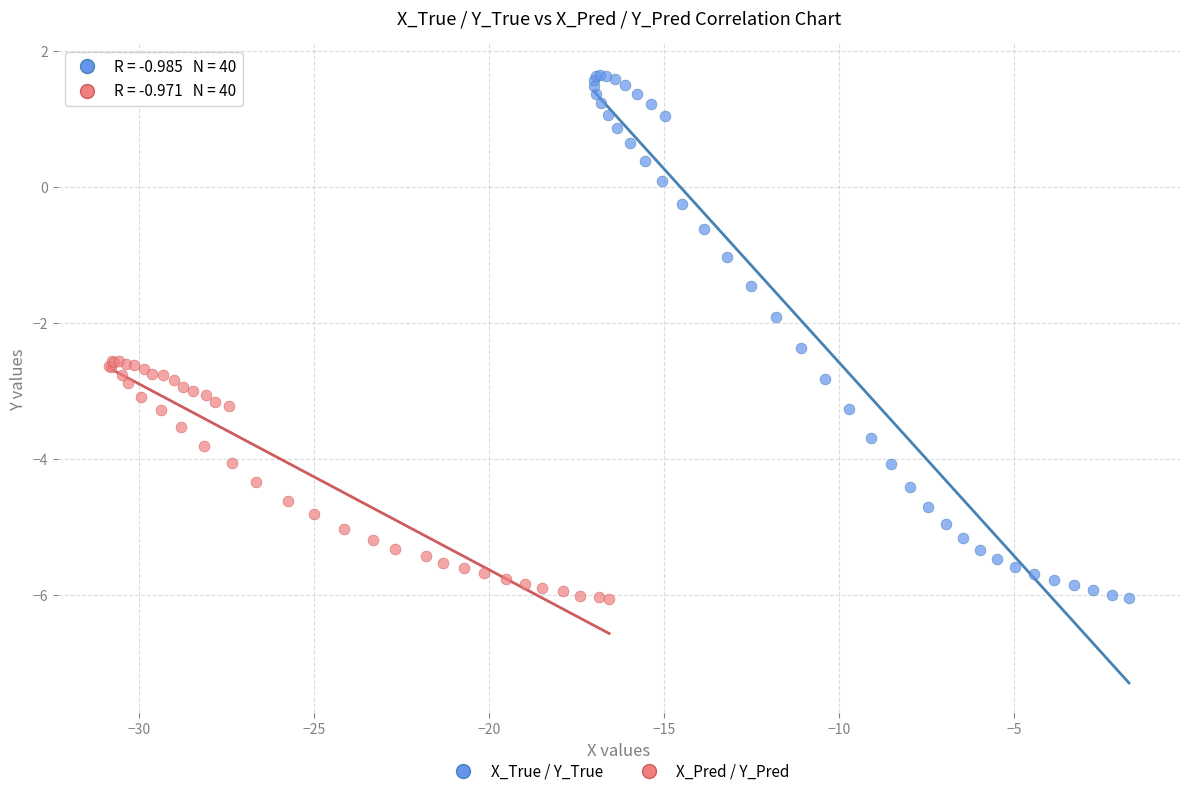

Which series reaches the maximum Y coordinate?

X_True / Y_True